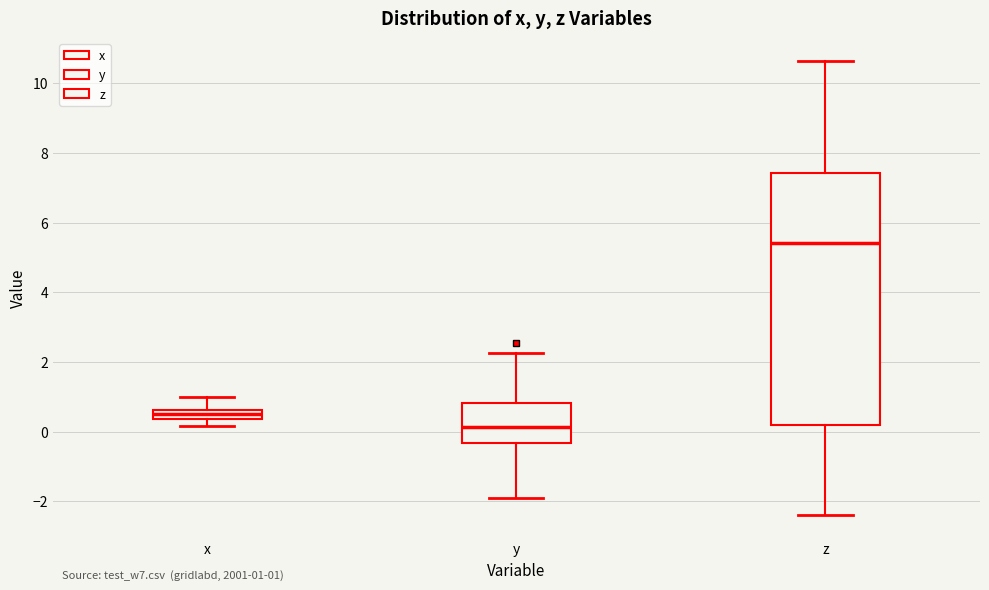

Which box is the tallest, from its lower edge to its upper edge?

z